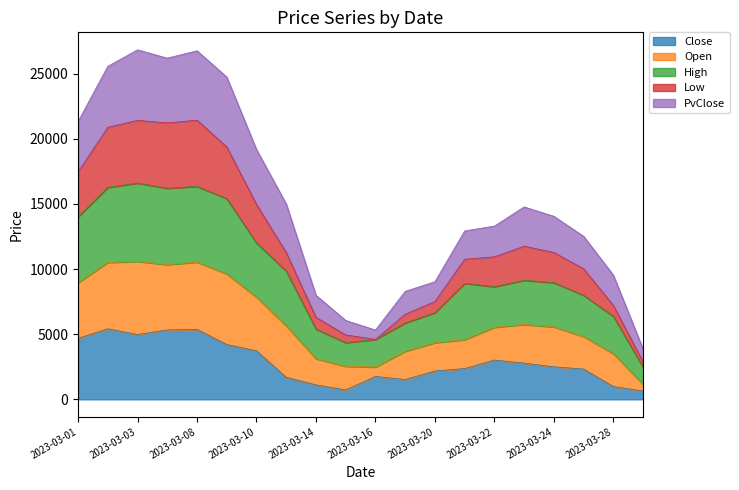

What is the maximum value for Close?

5413.5